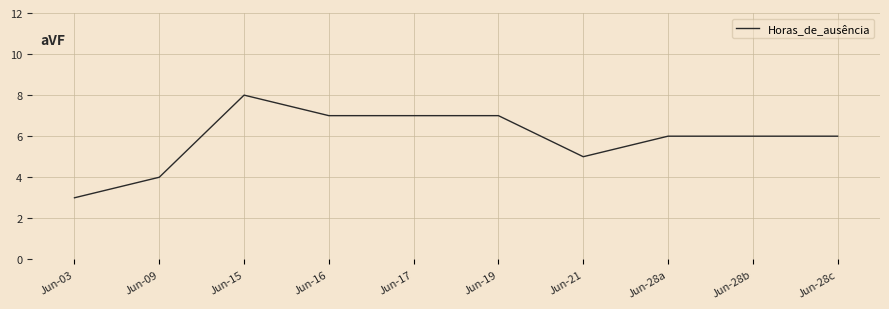

What is the ratio of the value at Jun-15 to the value at Jun-19?

1.1